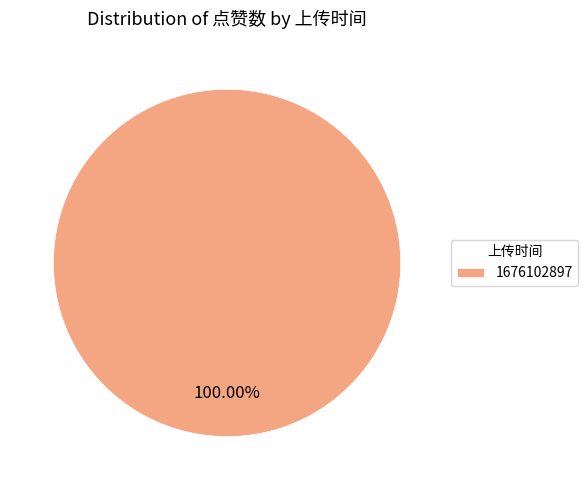

Which category accounts for the majority?

1676102897